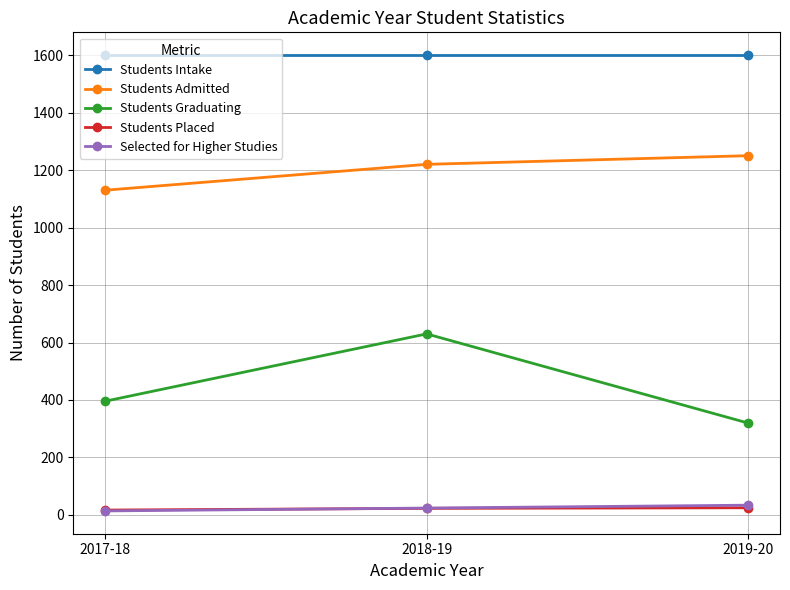

What is the label of the 3rd point from the right?

2017-18